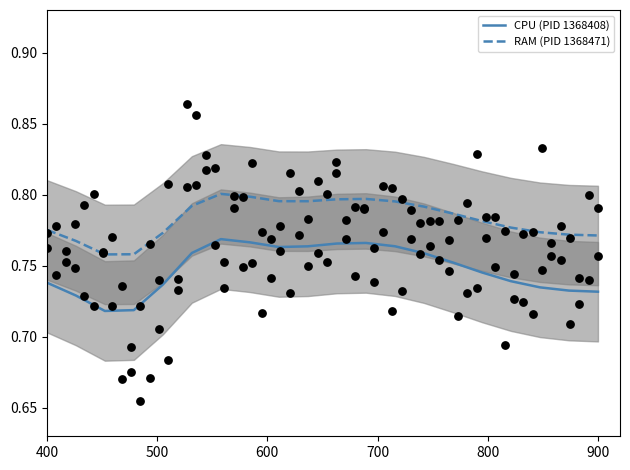

Which series has the largest Y range (max minus min)?

CPU (PID 1368408)